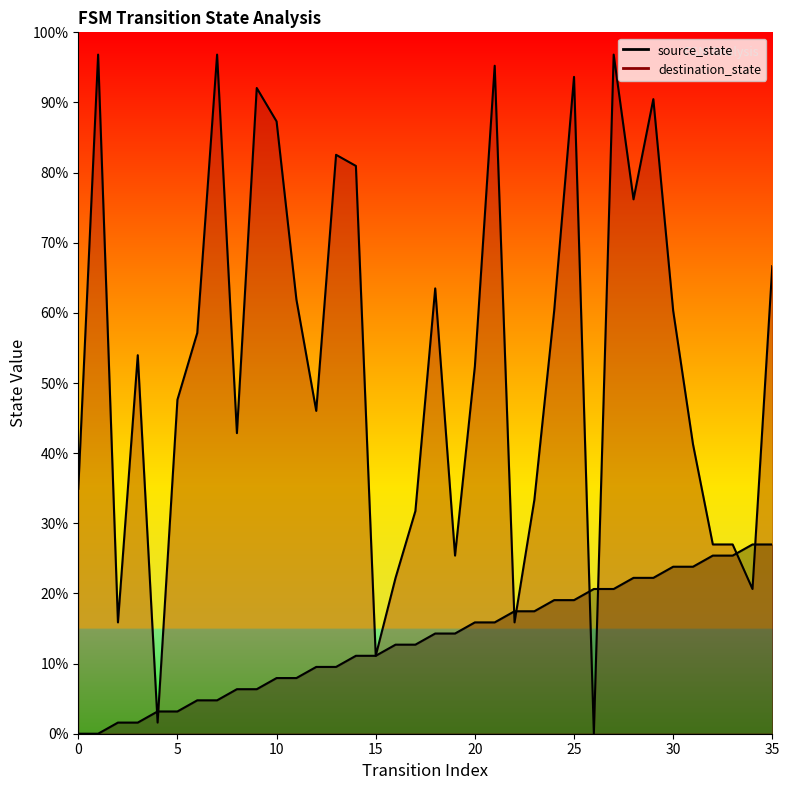

Reading left to right, extract all data points from this chart.

source_state: 0.0	0.0	1.6	1.6	3.2	3.2	4.8	4.8	6.3	6.3	7.9	7.9	9.5	9.5	11.1	11.1	12.7	12.7	14.3	14.3	15.9	15.9	17.5	17.5	19.0	19.0	20.6	20.6	22.2	22.2	23.8	23.8	25.4	25.4	27.0	27.0
destination_state: 34.9	96.8	15.9	54.0	1.6	47.6	57.1	96.8	42.9	92.1	87.3	61.9	46.0	82.5	81.0	11.1	22.2	31.7	63.5	25.4	52.4	95.2	15.9	33.3	60.3	93.7	0.0	96.8	76.2	90.5	60.3	41.3	27.0	27.0	20.6	66.7